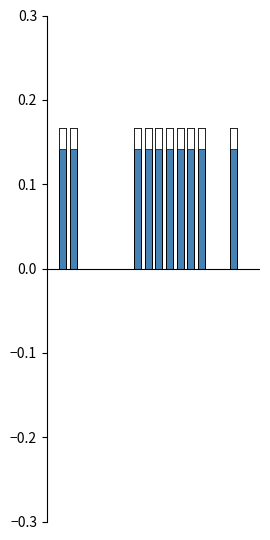

Reading left to right, list all the values displayed in this chart.

positive: 0=0.0	1=0.2	2=0.2	3=0.0	4=0.0	5=0.0	6=0.0	7=0.0	8=0.2	9=0.2	10=0.2	11=0.2	12=0.2	13=0.2	14=0.2	15=0.0	16=0.0	17=0.2	18=0.0	19=0.0
negative: 0=0.0	1=0.0	2=0.0	3=0.0	4=0.0	5=0.0	6=0.0	7=0.0	8=0.0	9=0.0	10=0.0	11=0.0	12=0.0	13=0.0	14=0.0	15=0.0	16=0.0	17=0.0	18=0.0	19=0.0